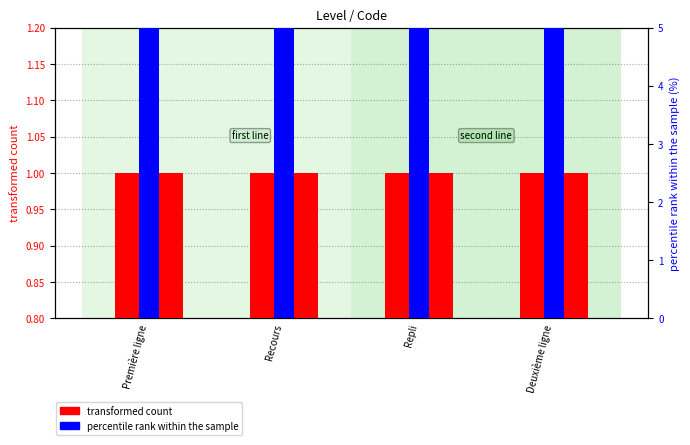

What is the value of the percentile rank within the sample bar at the 3rd from the left?

60